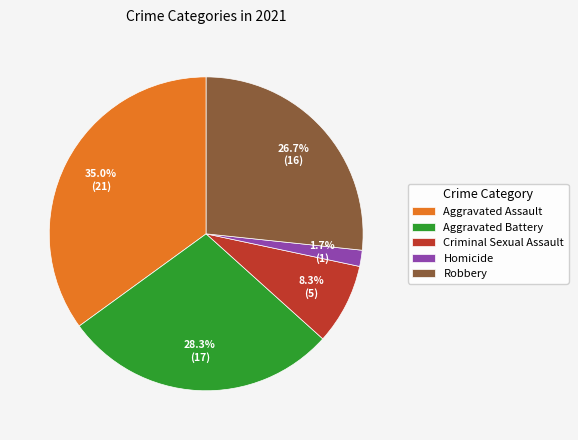

Which slice is the largest?

Aggravated Assault